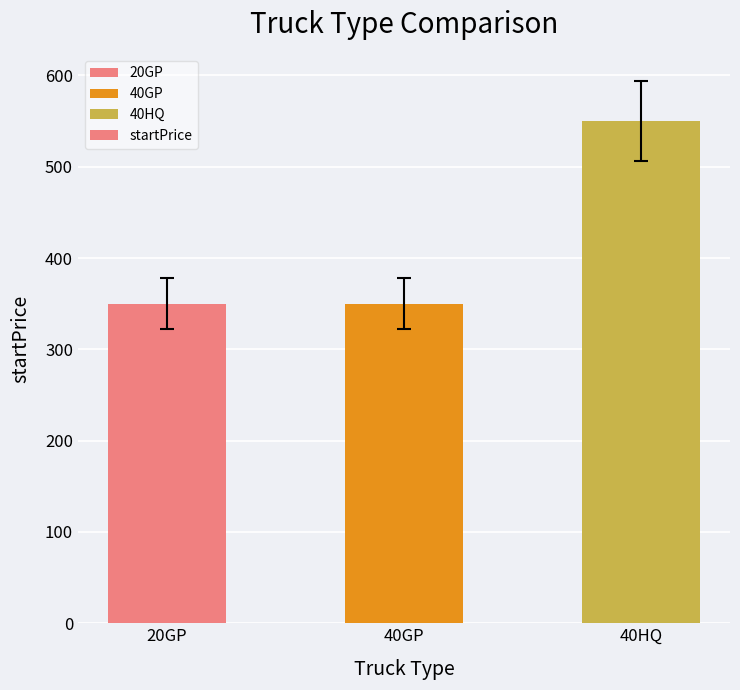

What is the difference between the values at 40HQ and 40GP?

200